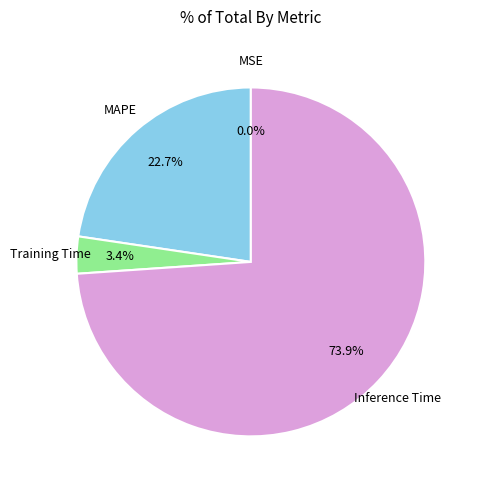

Is there any slice that represents more than half of the pie?

Yes